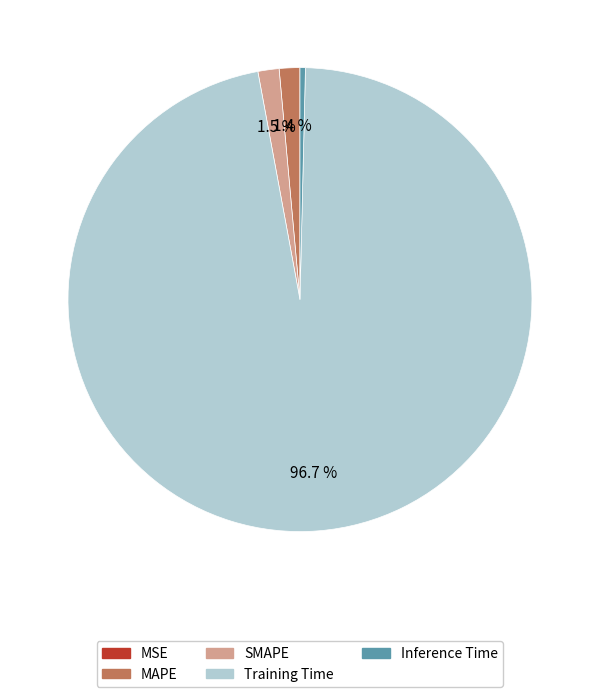

How much of the chart is everything except Training Time?

3.3%